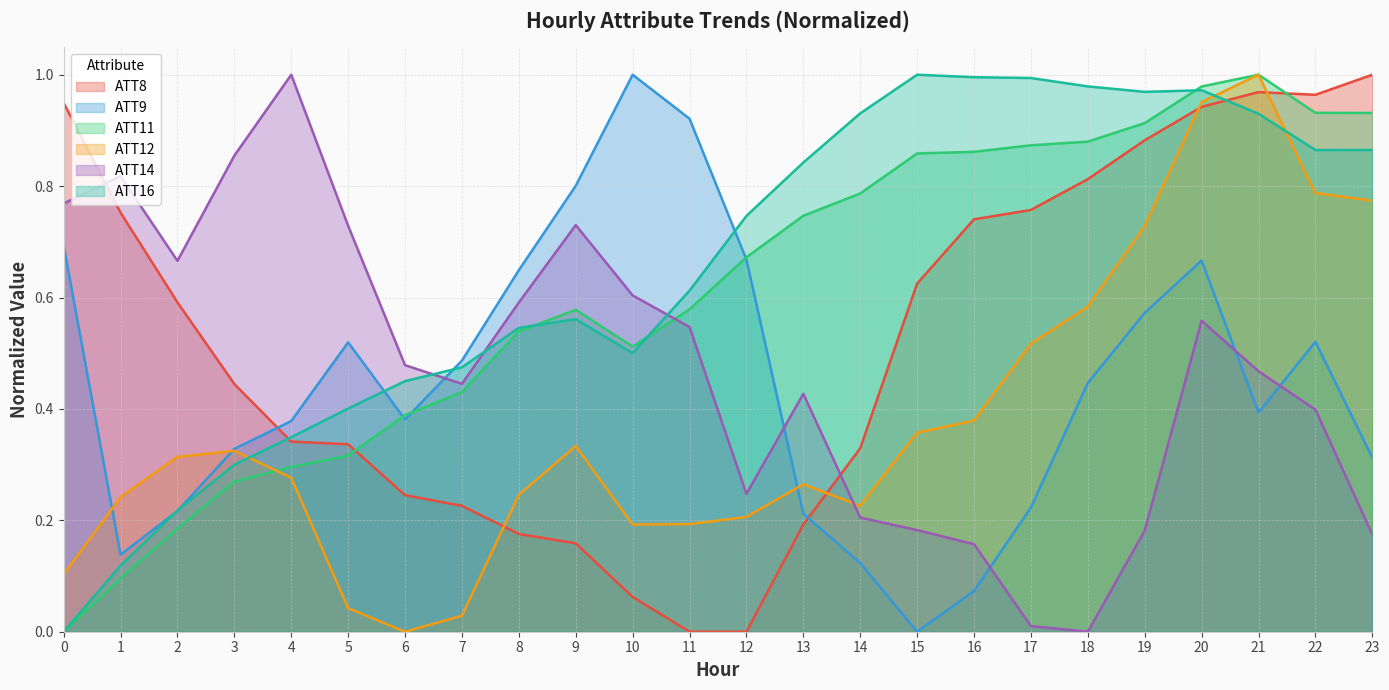

How many data points does each series have?

24